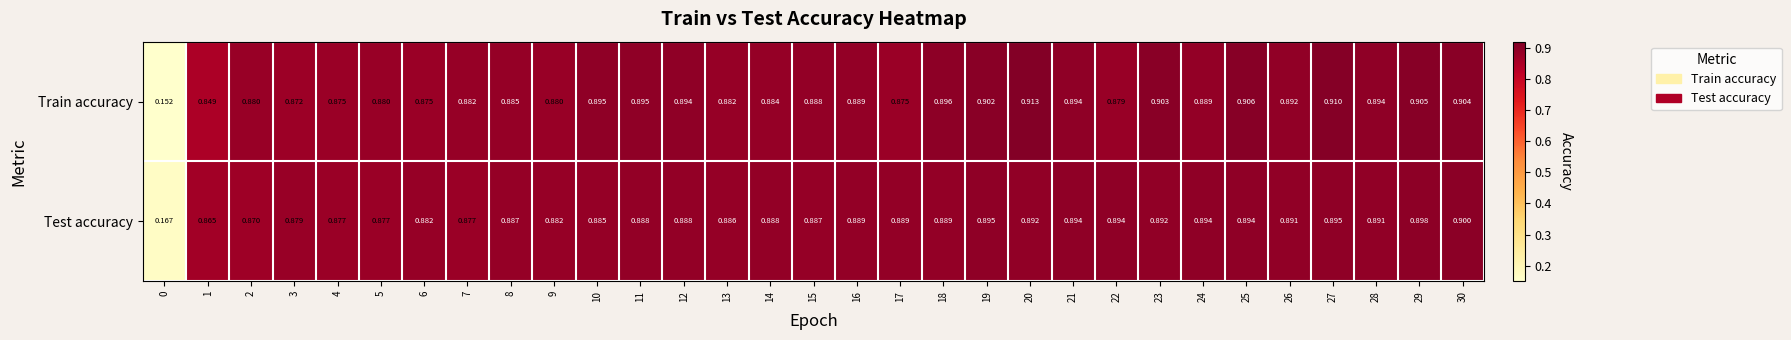

Which series has the largest range (max minus min)?

Train accuracy